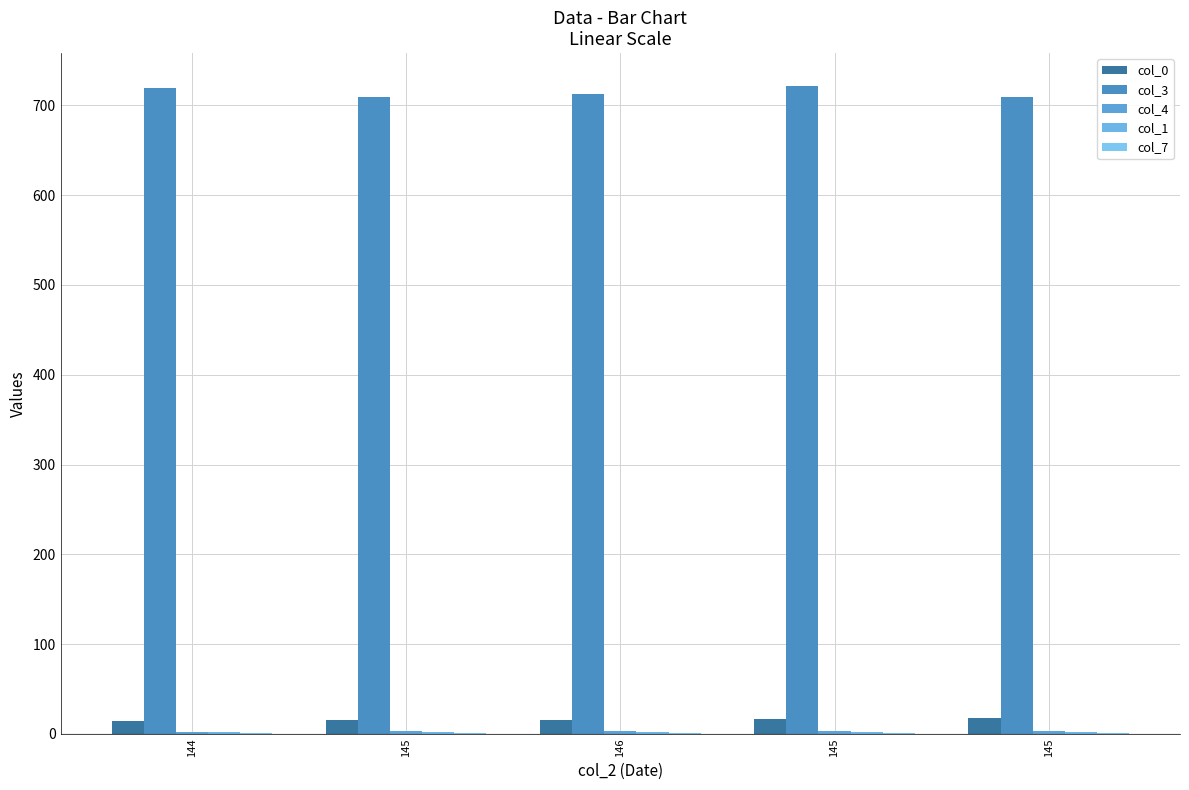

Reading right to left, extract all data points from this chart.

col_0: 145=18	145=17	146=16	145=15	144=14
col_3: 145=709	145=722	146=713	145=709	144=719
col_4: 145=3	145=3	146=3	145=3	144=2
col_1: 145=2	145=2	146=2	145=2	144=2
col_7: 145=1	145=1	146=1	145=1	144=1